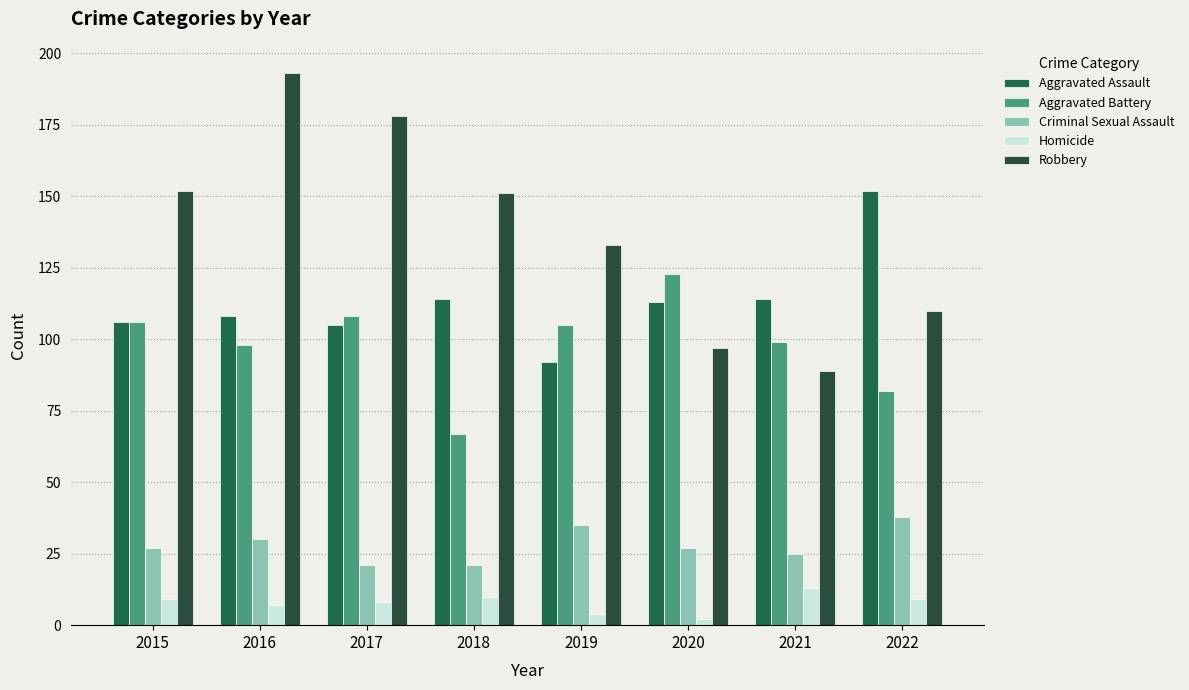

What are all the series names shown in the legend?

Aggravated Assault, Aggravated Battery, Criminal Sexual Assault, Homicide, Robbery